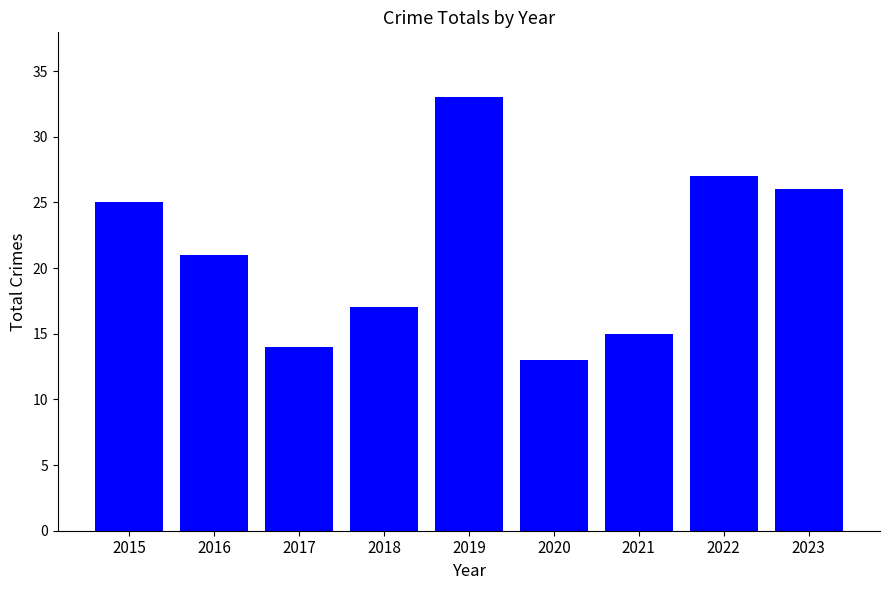

List the labels in order of value, largest first.

2019, 2022, 2023, 2015, 2016, 2018, 2021, 2017, 2020